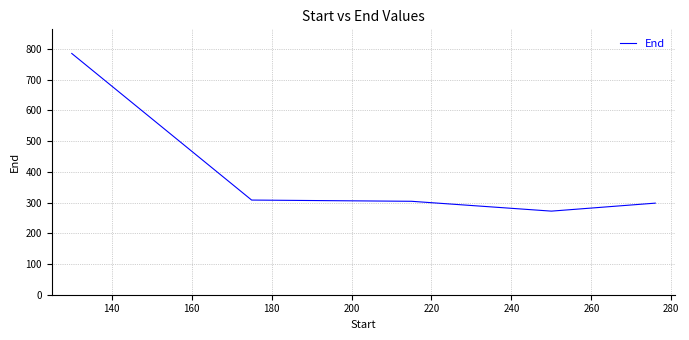

What is the minimum value shown in the chart?

272